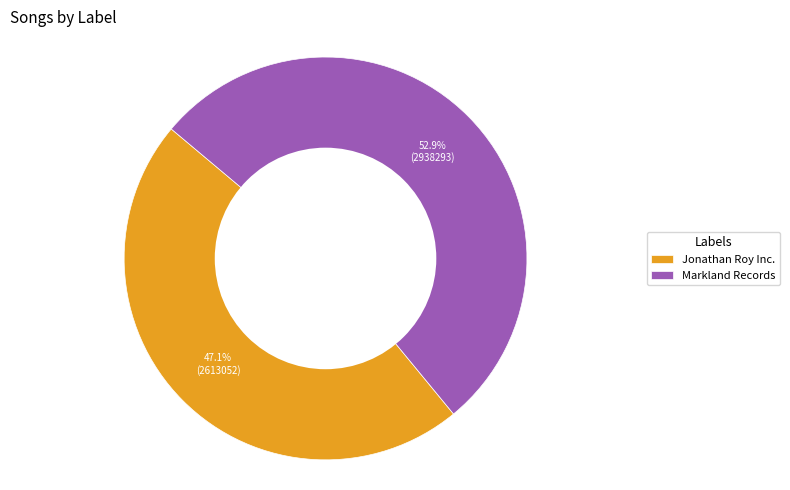

Rank the categories by value from lowest to highest.

Jonathan Roy Inc., Markland Records